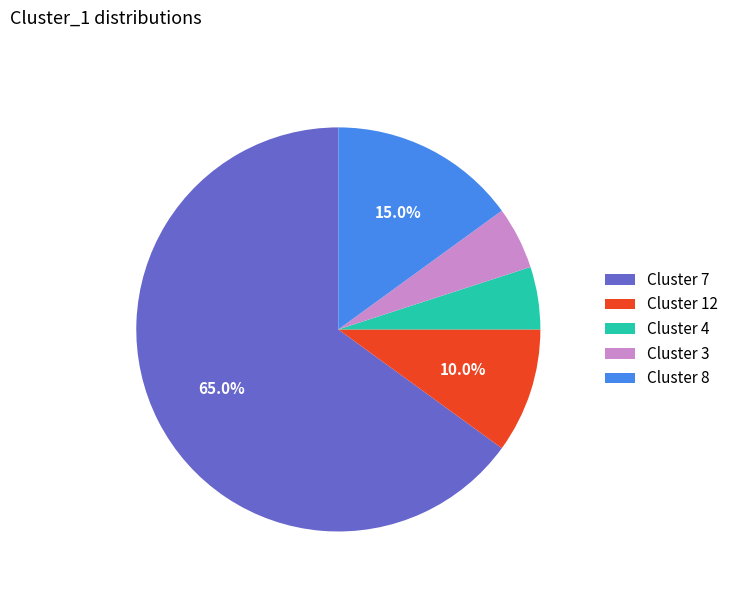

How many slices are in this pie chart?

5